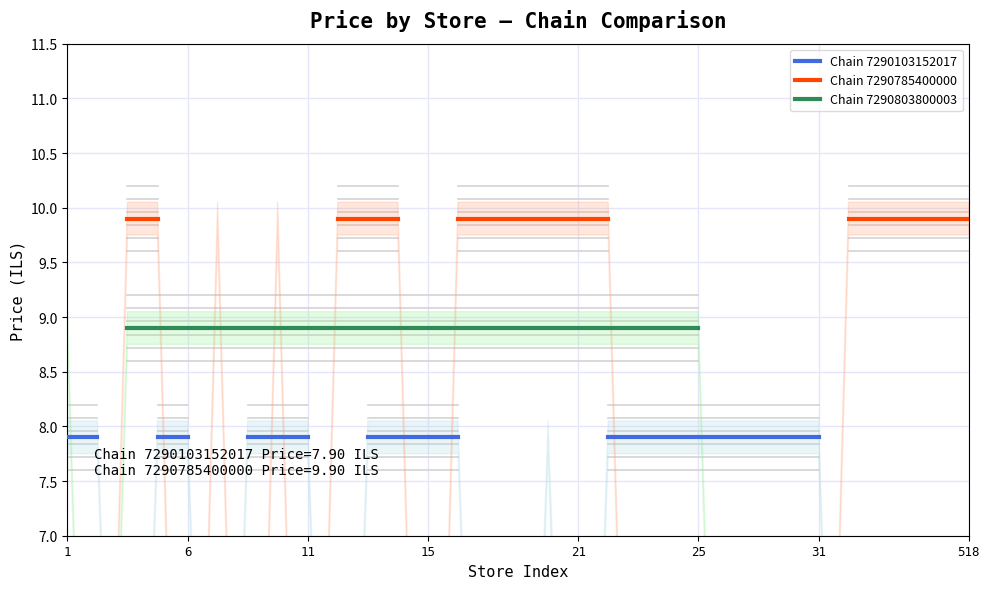

True or false: Chain 7290785400000 and Chain 7290103152017 cross at least once.

False